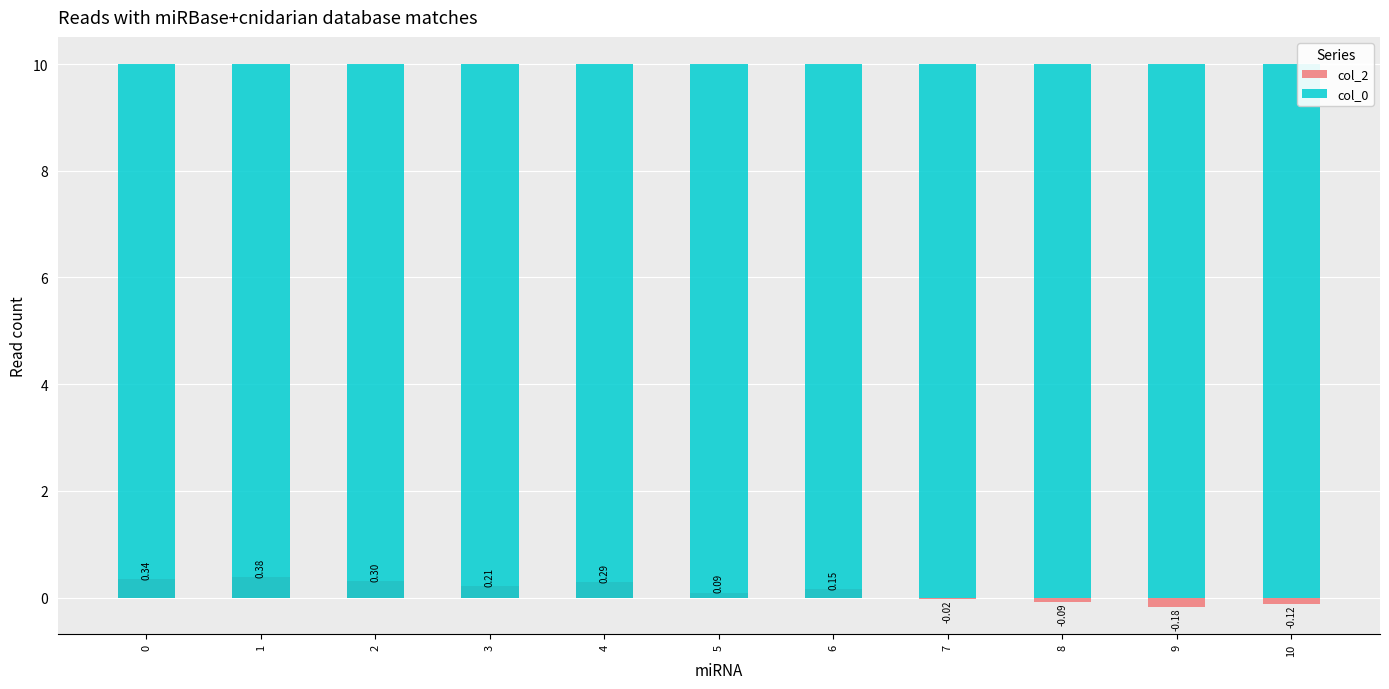

What is the difference between the highest and lowest values at 10?

10.1